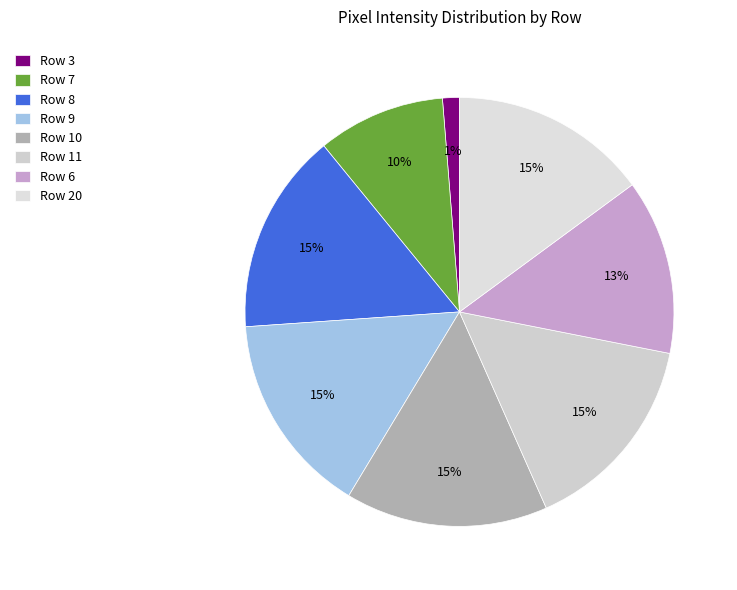

To the nearest percent, what portion does Row 9 represent?

15%